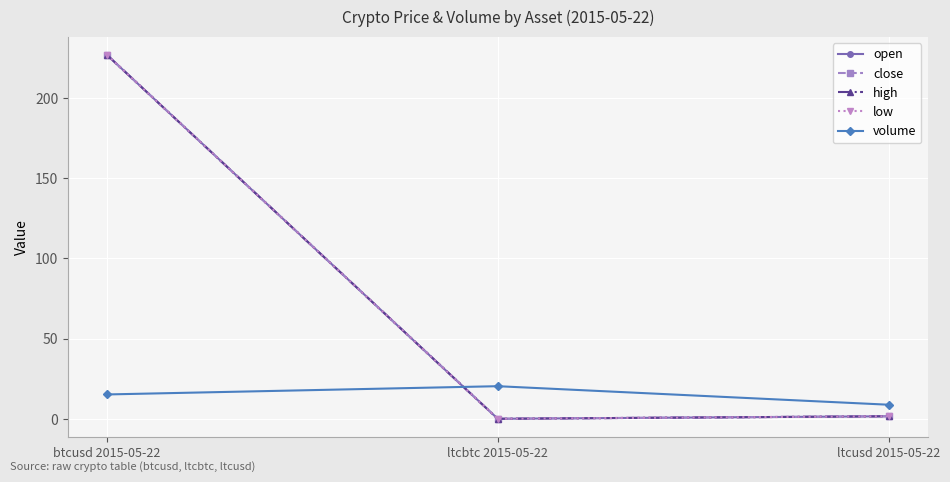

Reading left to right, what are all the values shown in this chart?

open: btcusd 2015-05-22=226.9	ltcbtc 2015-05-22=0.0	ltcusd 2015-05-22=1.6
close: btcusd 2015-05-22=226.9	ltcbtc 2015-05-22=0.0	ltcusd 2015-05-22=1.6
high: btcusd 2015-05-22=226.9	ltcbtc 2015-05-22=0.0	ltcusd 2015-05-22=1.6
low: btcusd 2015-05-22=226.9	ltcbtc 2015-05-22=0.0	ltcusd 2015-05-22=1.6
volume: btcusd 2015-05-22=15.2	ltcbtc 2015-05-22=20.3	ltcusd 2015-05-22=8.8